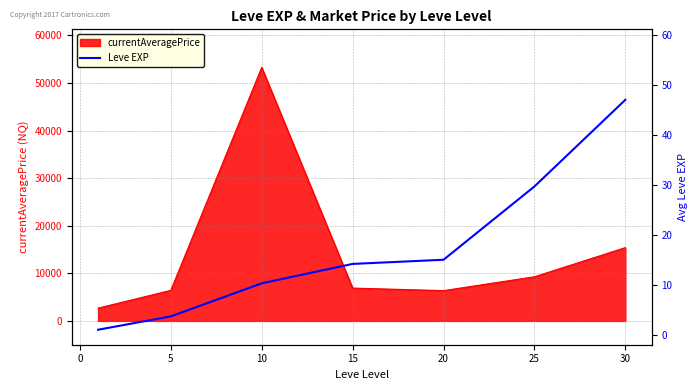

What is the difference between the maximum and minimum values?

46.0